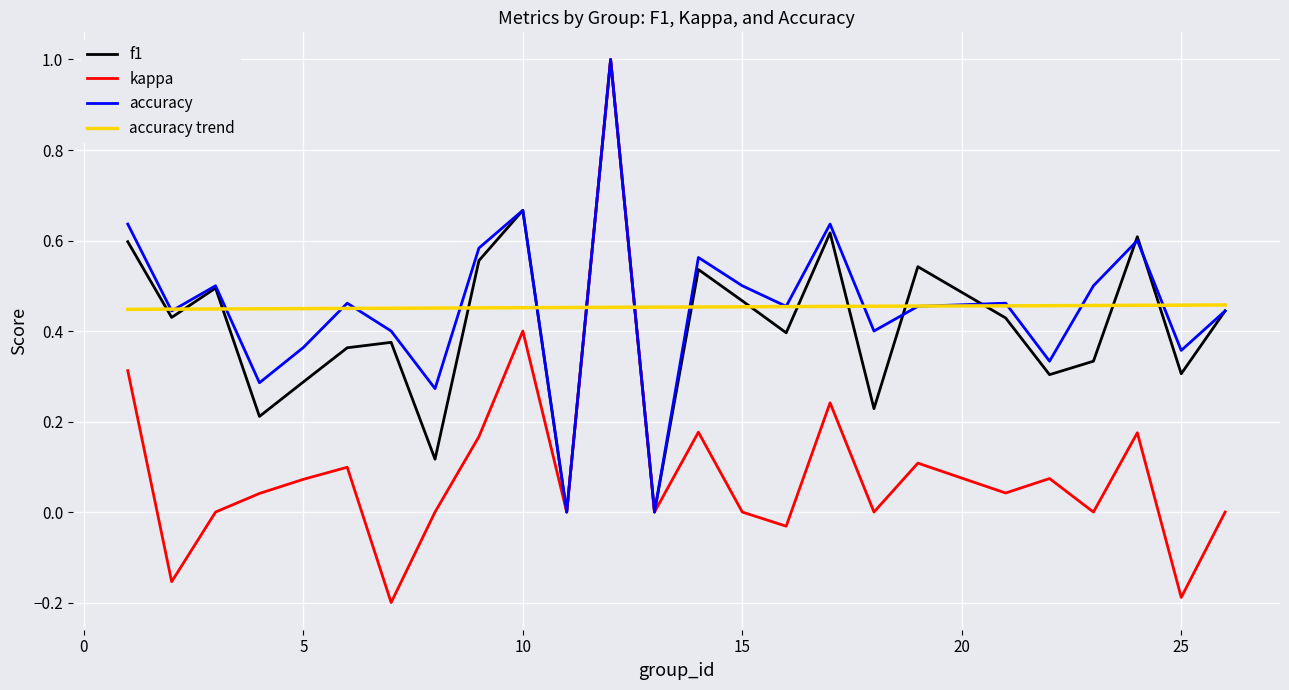

Which series has the largest range (max minus min)?

kappa